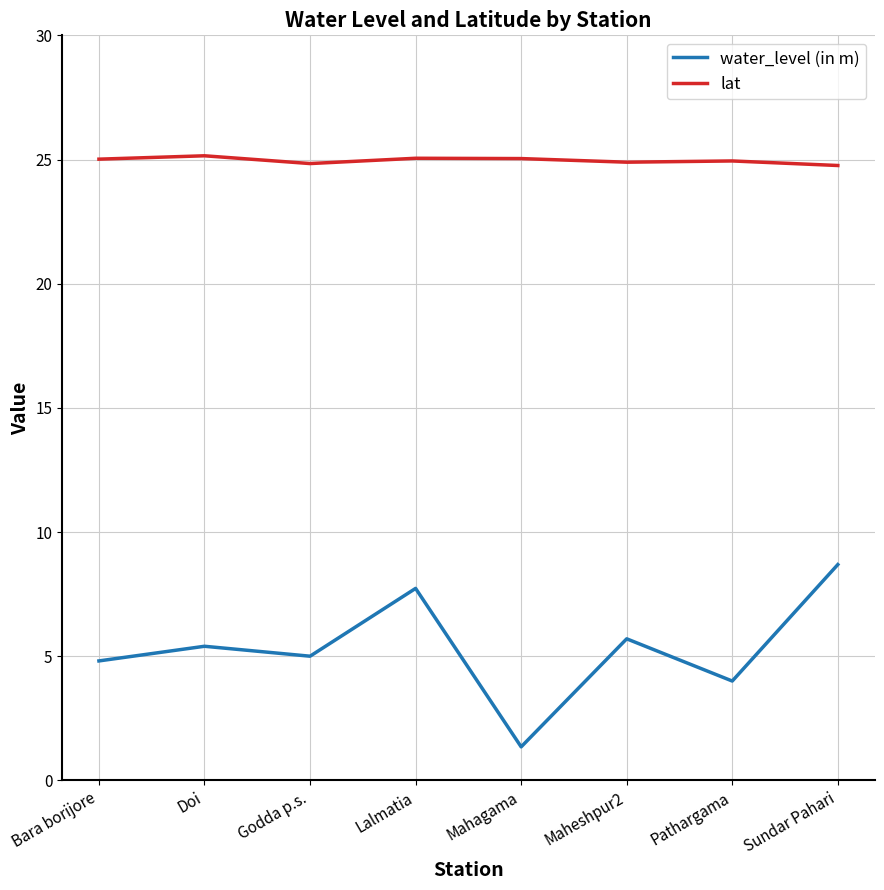

Where is the first local minimum for water_level (in m)?

Godda p.s.